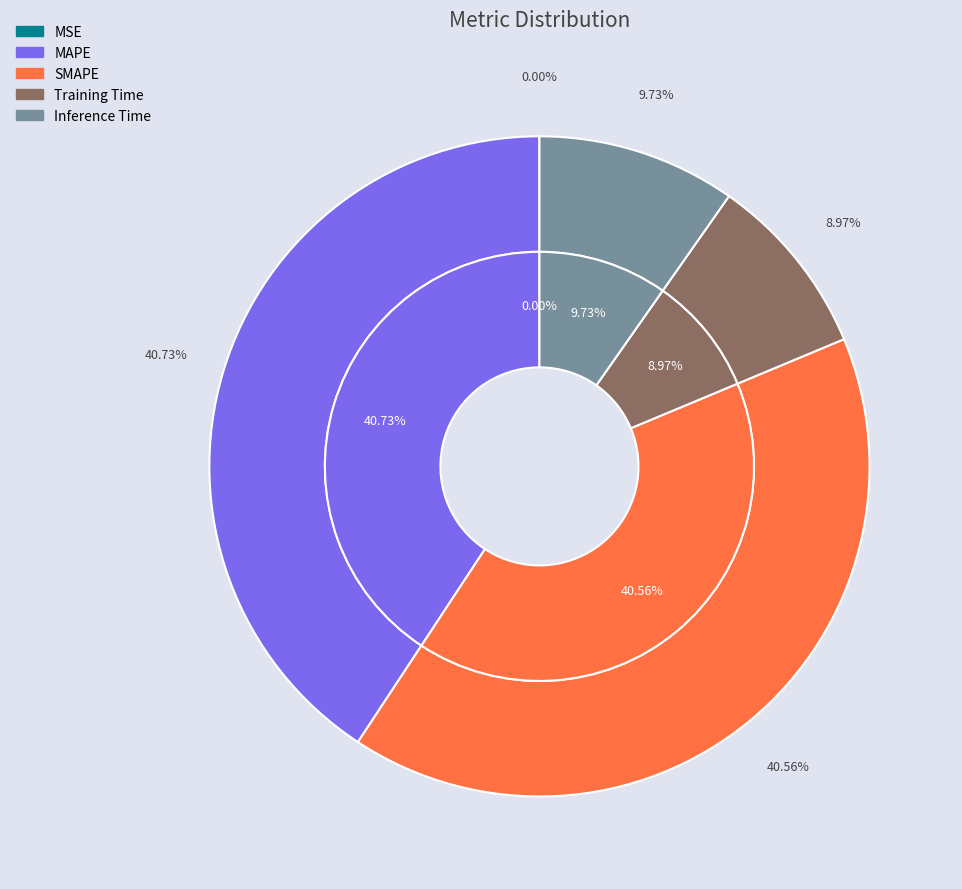

Does Training Time represent more than half of the total?

No